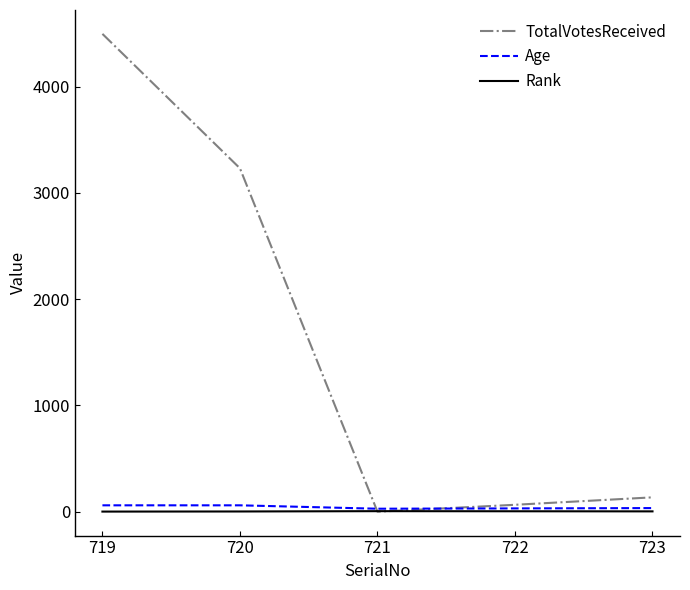

Which series has the widest spread of values?

TotalVotesReceived